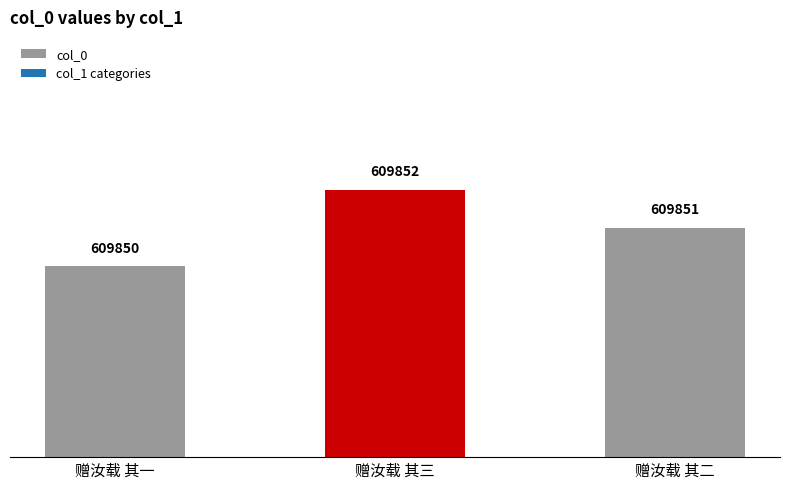

Rank the categories by value from lowest to highest.

赠汝载 其一, 赠汝载 其二, 赠汝载 其三